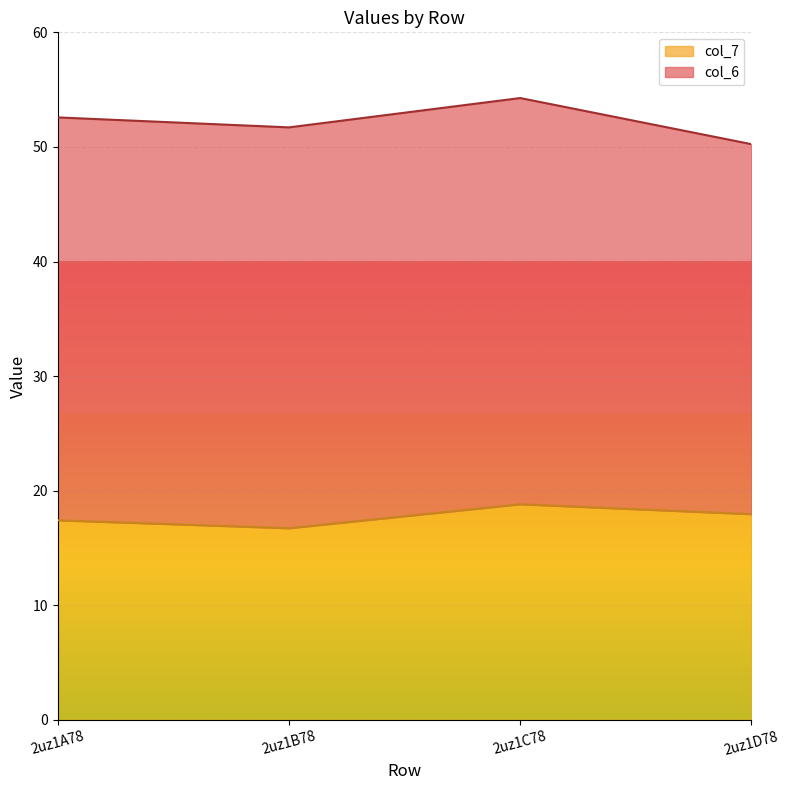

At which label does the data first exceed 17?

2uz1A78